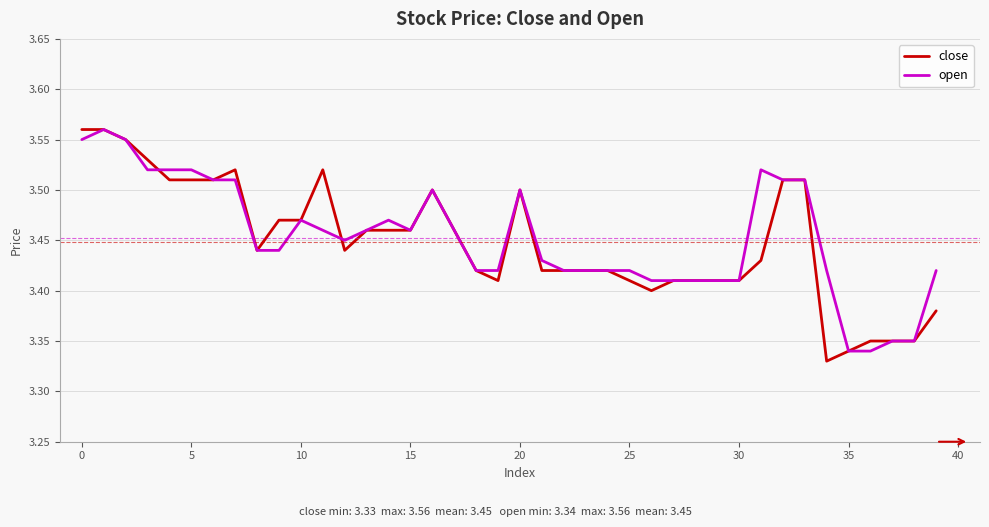

Which series has the largest range (max minus min)?

close